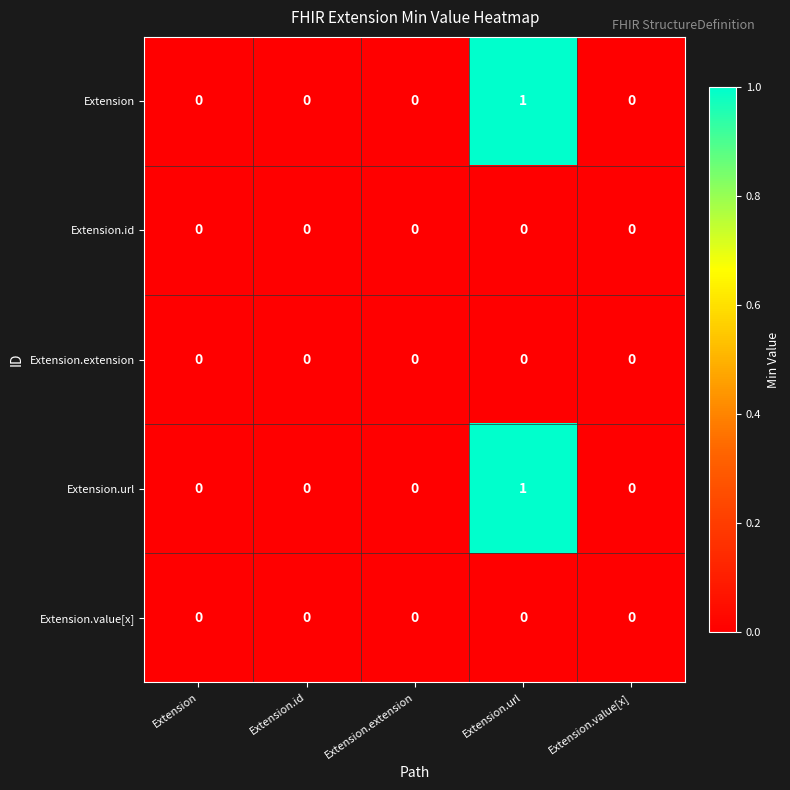

Reading right to left, extract all data points from this chart.

Extension: 0	1	0	0	0
Extension.id: 0	0	0	0	0
Extension.extension: 0	0	0	0	0
Extension.url: 0	1	0	0	0
Extension.value[x]: 0	0	0	0	0